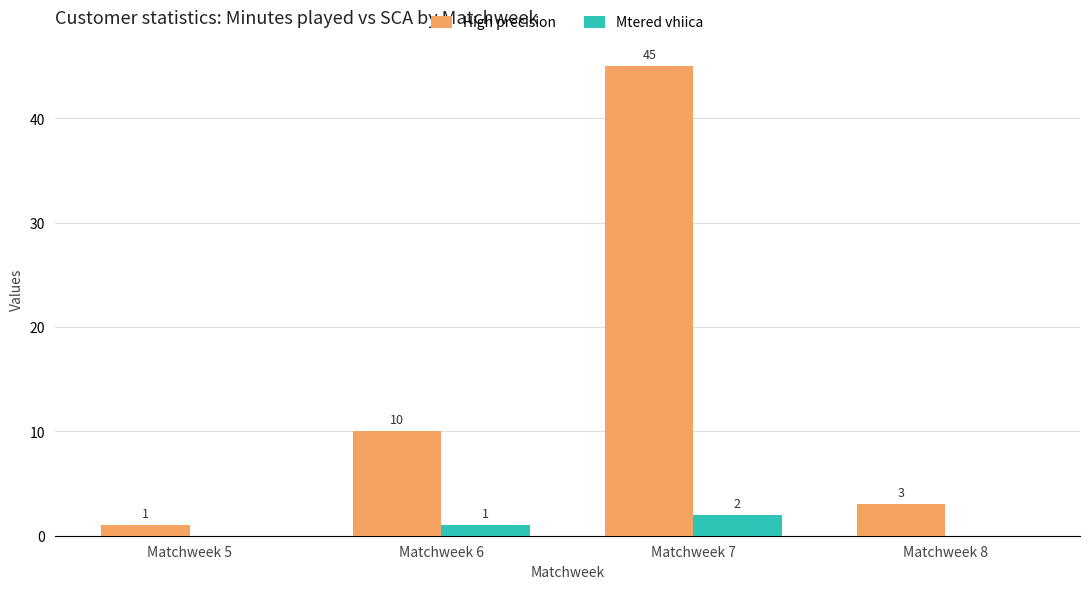

How many values in Mtered vhiica are above zero?

2